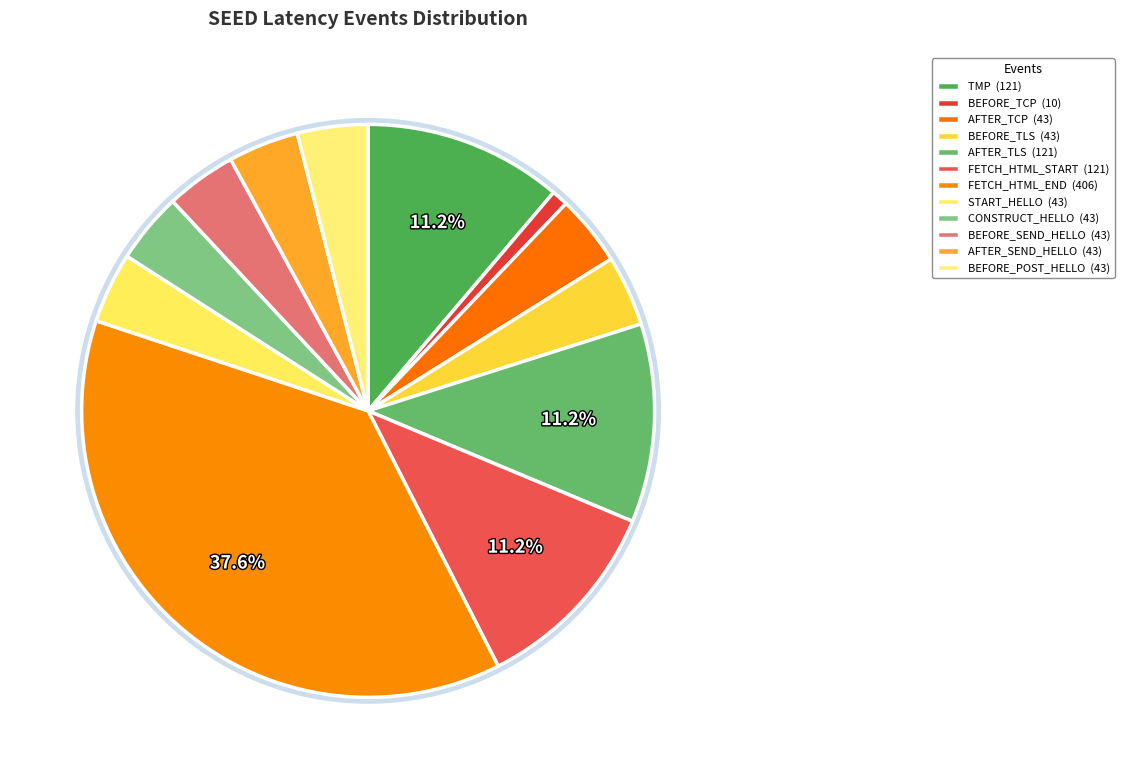

To the nearest percent, what portion does SEED_LT_CLIENT_AFTER_SEND_CLIENT_HELLO represent?

4%